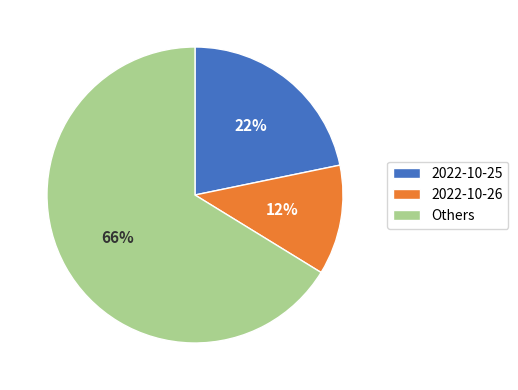

Count the number of slices in the pie.

3